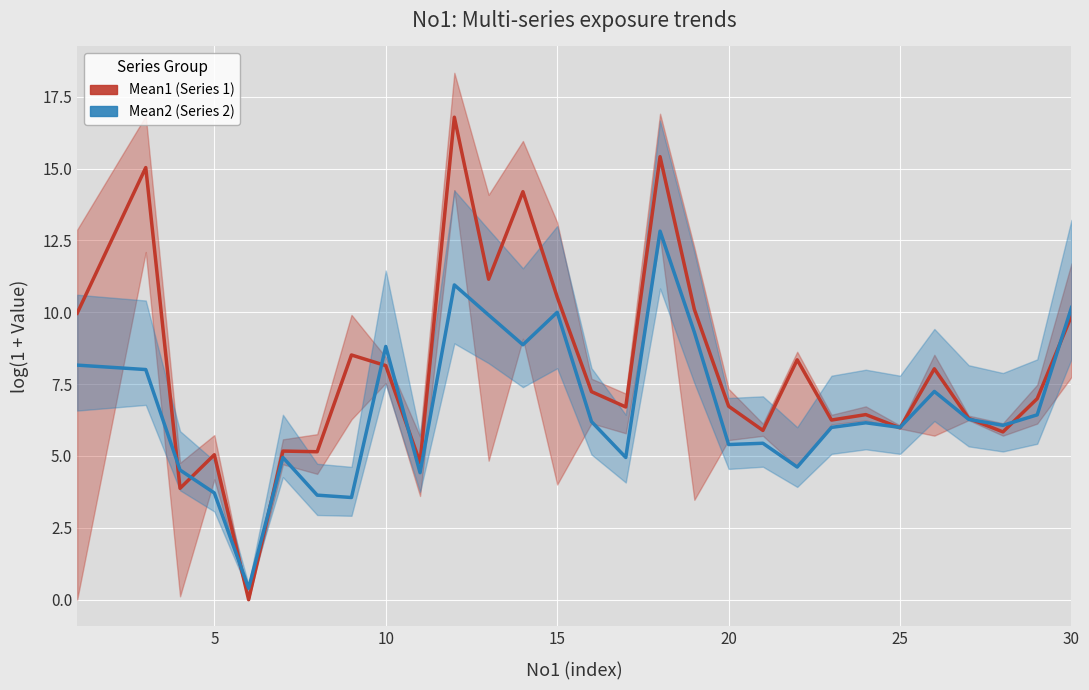

List the series in order of their peak value, highest first.

Mean1 (Series 1), Mean2 (Series 2)